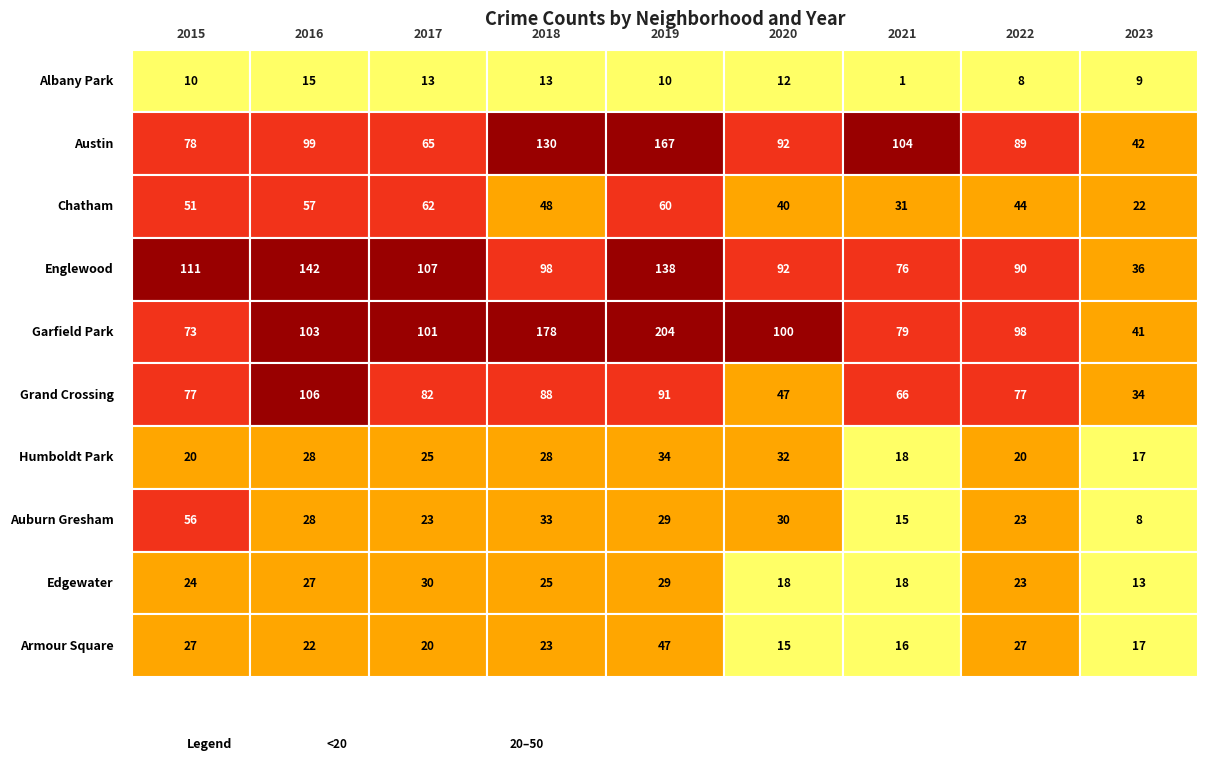

The Armour Square series shows 27 at 2022. True or false?

True